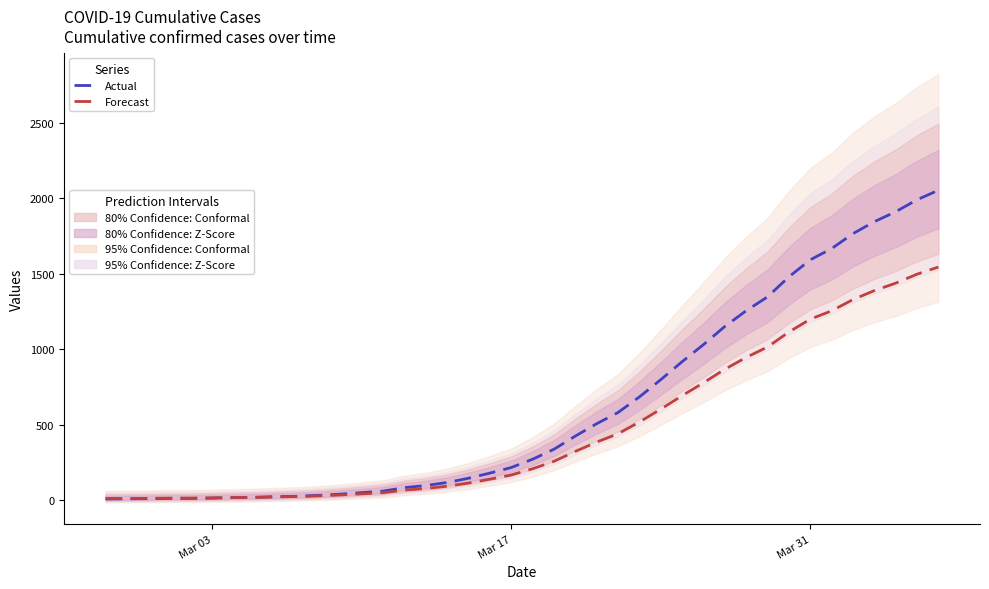

What is the value of the Forecast point at the 13th from the left?

44.0